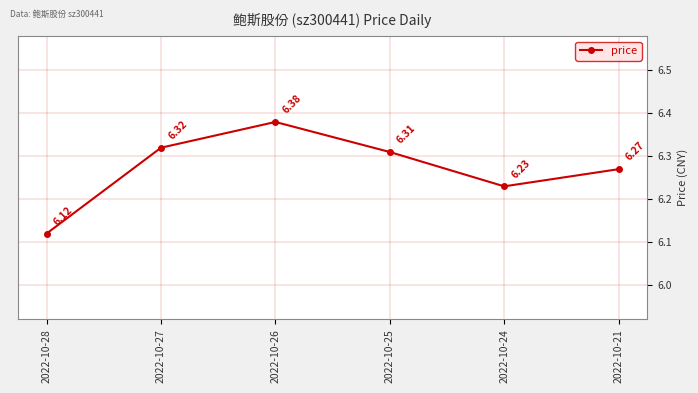

Reading left to right, transcribe all the data shown in this chart.

2022-10-28=6.1	2022-10-27=6.3	2022-10-26=6.4	2022-10-25=6.3	2022-10-24=6.2	2022-10-21=6.3